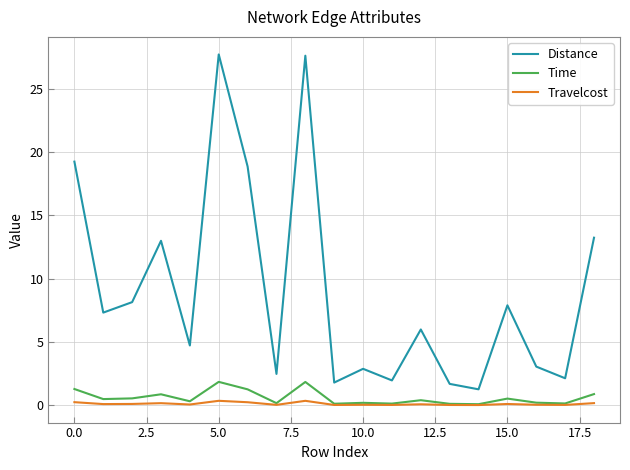

True or false: Distance and Travelcost intersect in this chart.

False